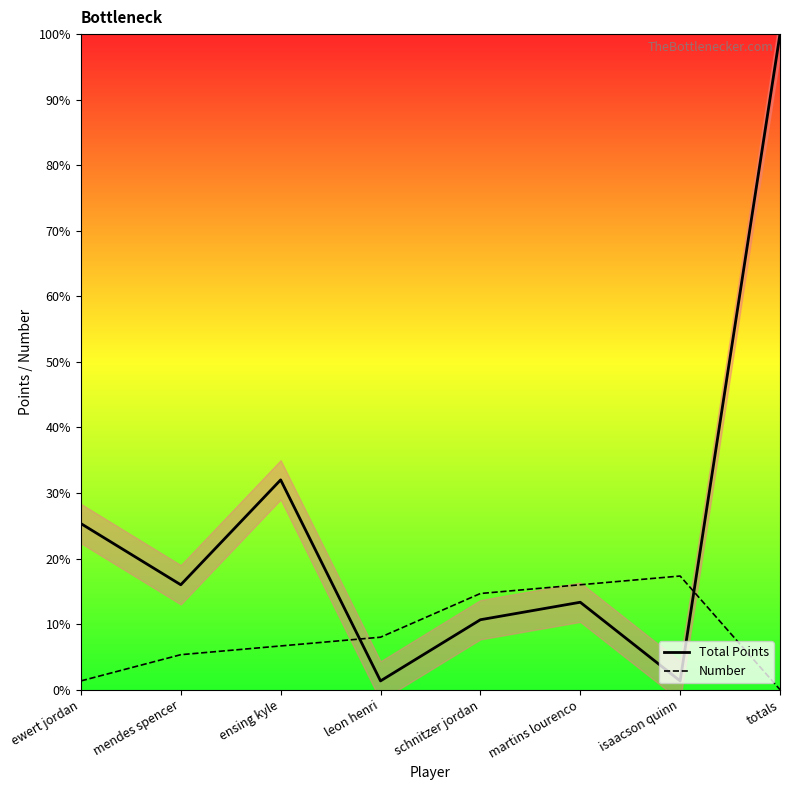

Reading left to right, what are all the values shown in this chart?

Total Points: 25.3	16.0	32.0	1.3	10.7	13.3	1.3	100.0
Number: 1.3	5.3	6.7	8.0	14.7	16.0	17.3	0.0